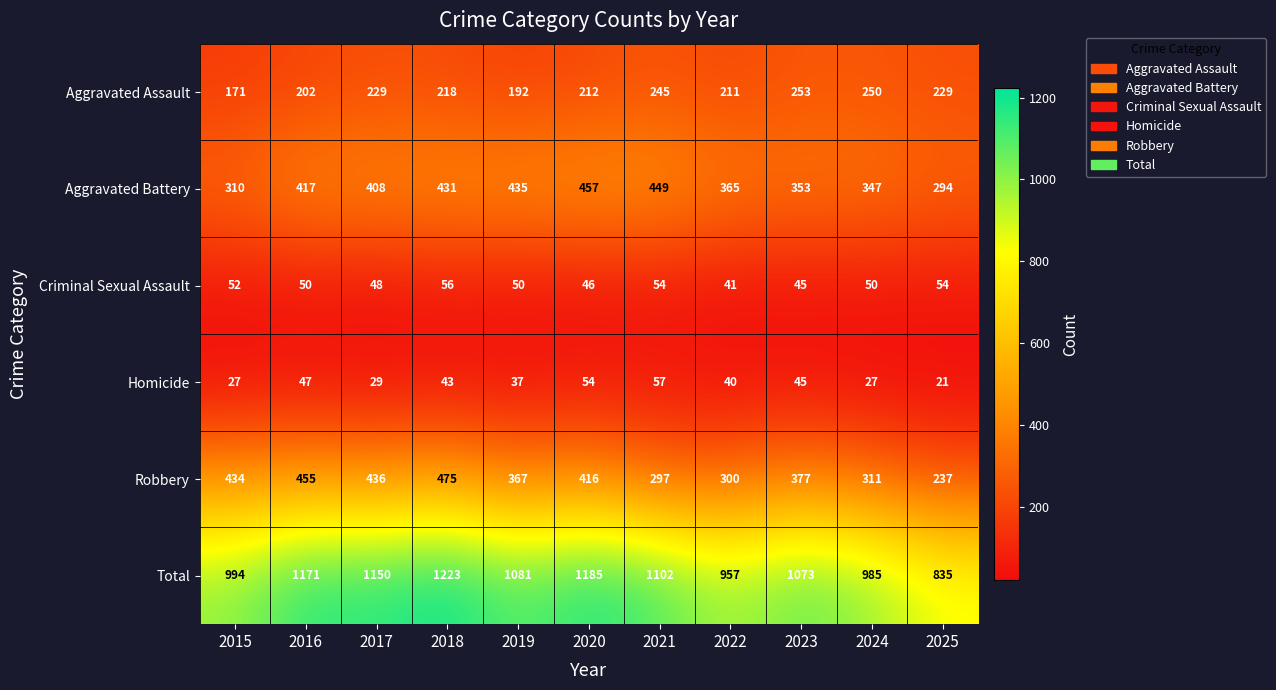

What is the minimum value shown in the chart?

21